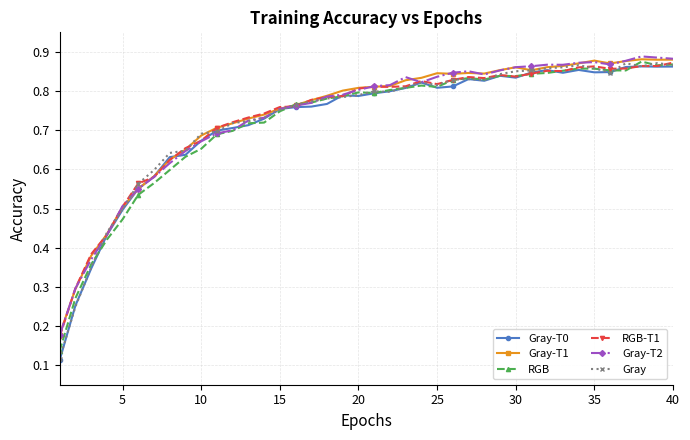

Does the chart display data point markers on the line(s)?

Yes